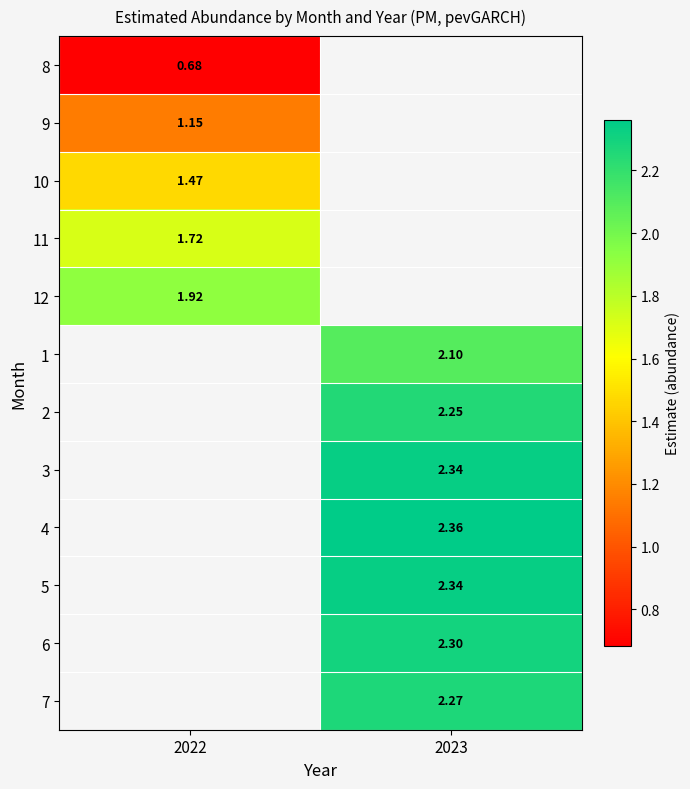

Which has a higher value, 2022 or 2023?

2023